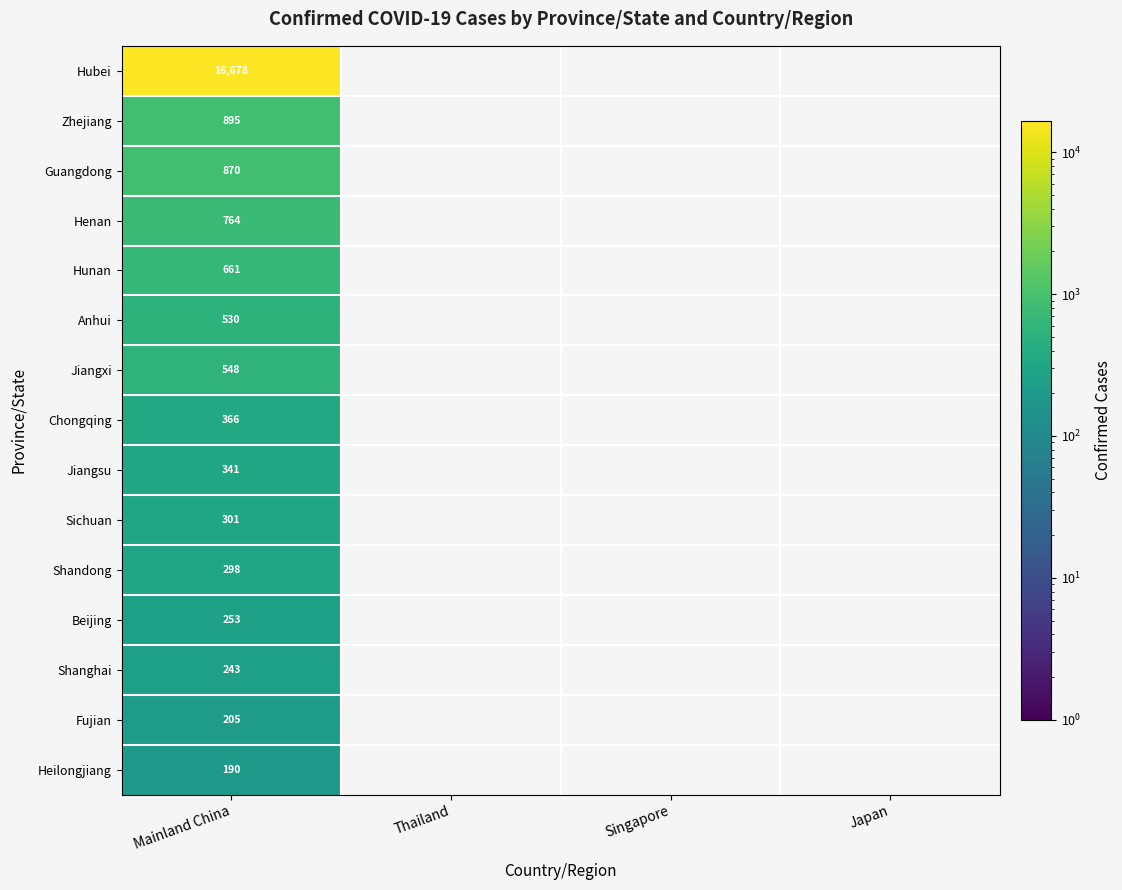

The value of Beijing at Mainland China is 173. True or false?

False